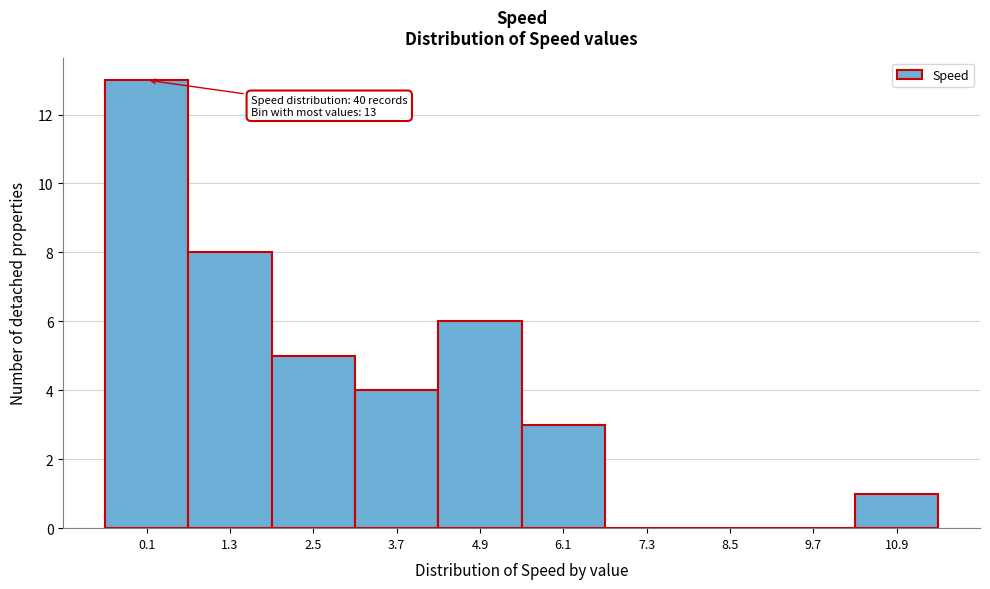

Reading left to right, transcribe all the data shown in this chart.

0.1=13	1.3=8	2.5=5	3.7=4	4.9=6	6.1=3	7.3=0	8.5=0	9.7=0	10.9=1